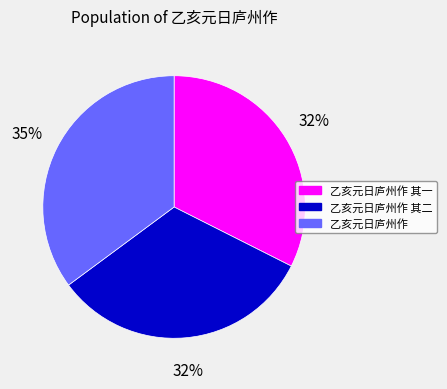

What percentage is the 乙亥元日庐州作 其一 slice, to the nearest percent?

32%